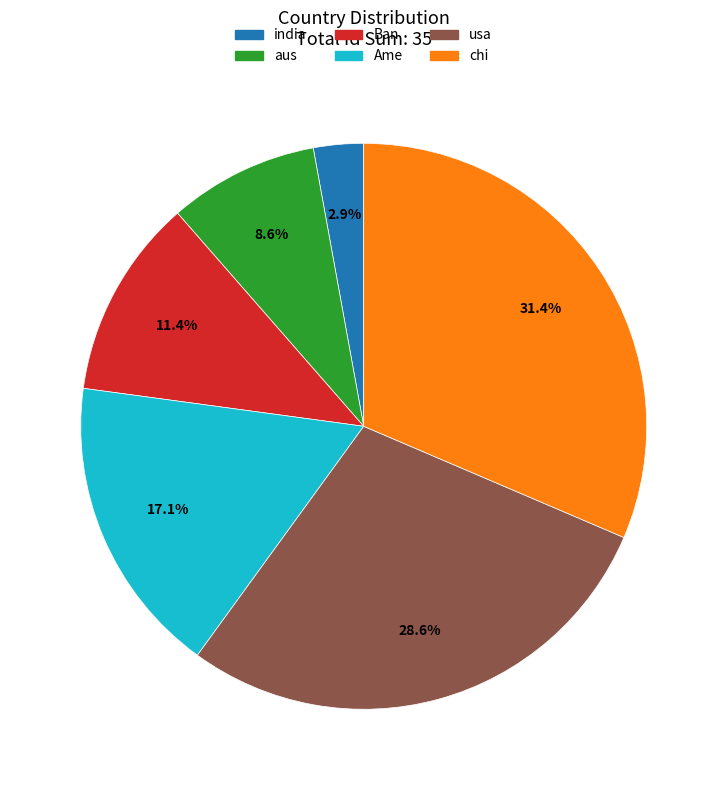

Which has a higher value, chi or Ban?

chi